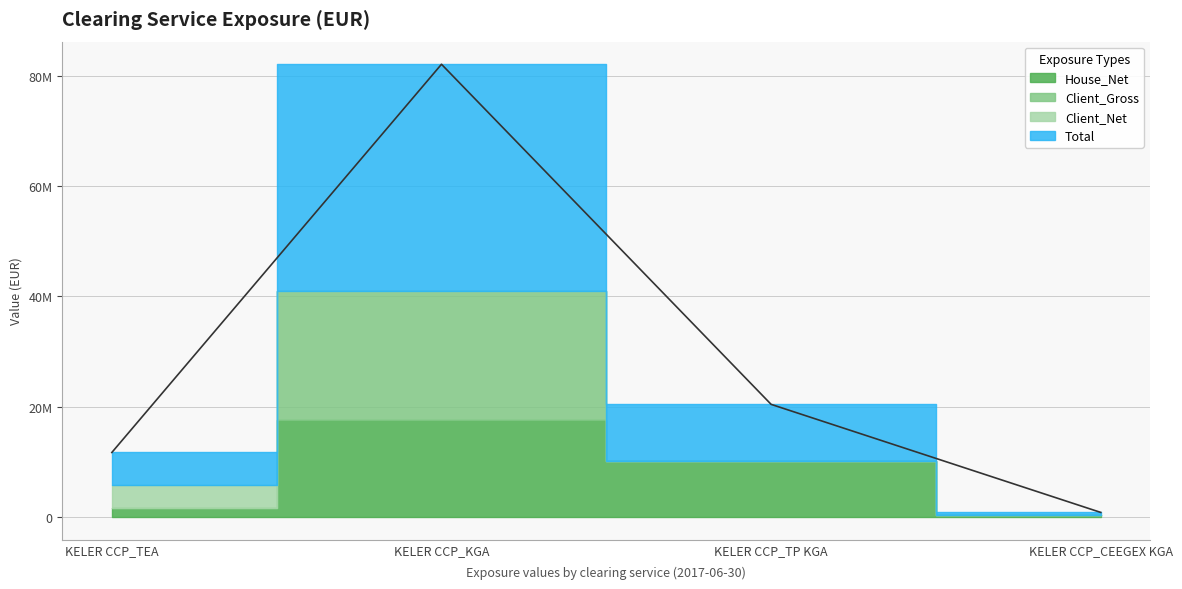

What is the difference between the maximum and minimum values in the Client_Net series?

4195359.5